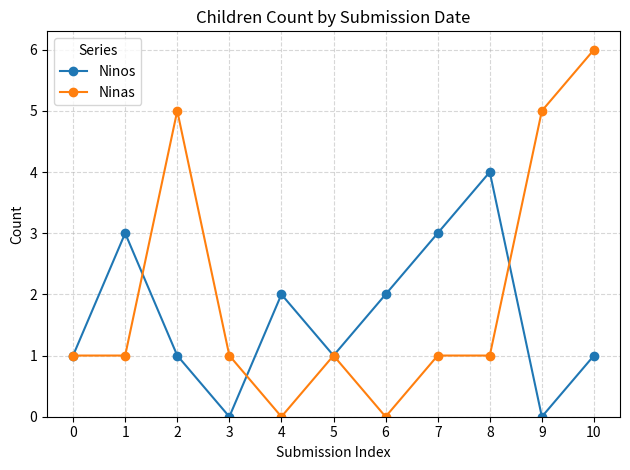

Count the Ninas values in the range 1 to 5.

8